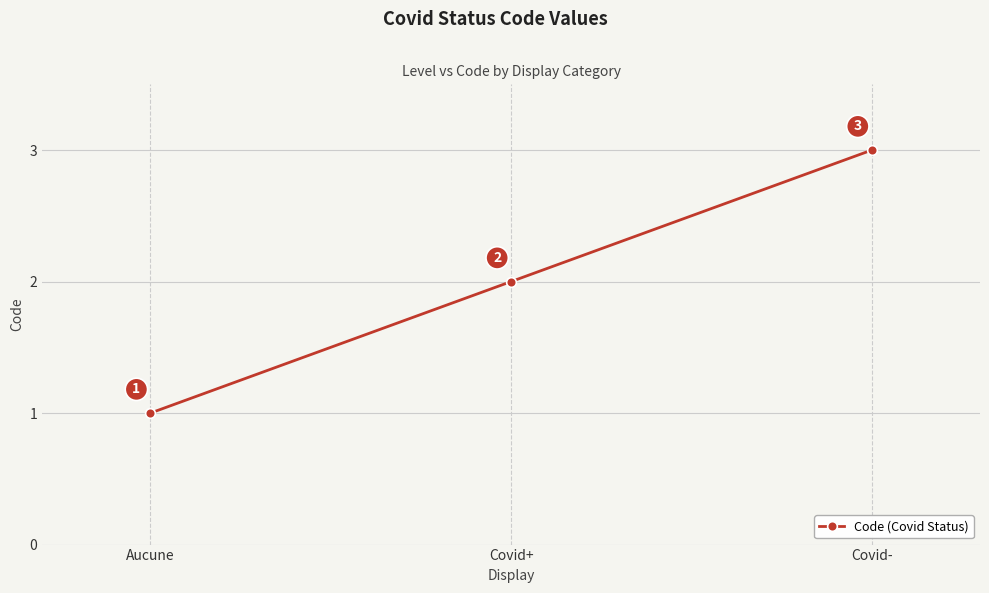

The chart shows a value of 1 at Aucune. True or false?

True